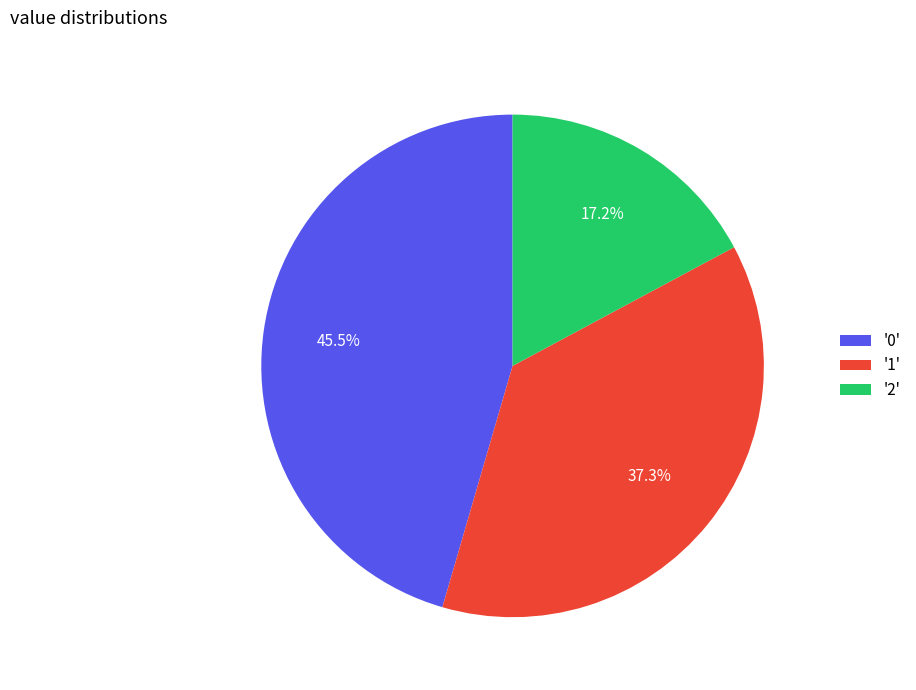

Is there any slice that represents more than half of the pie?

No